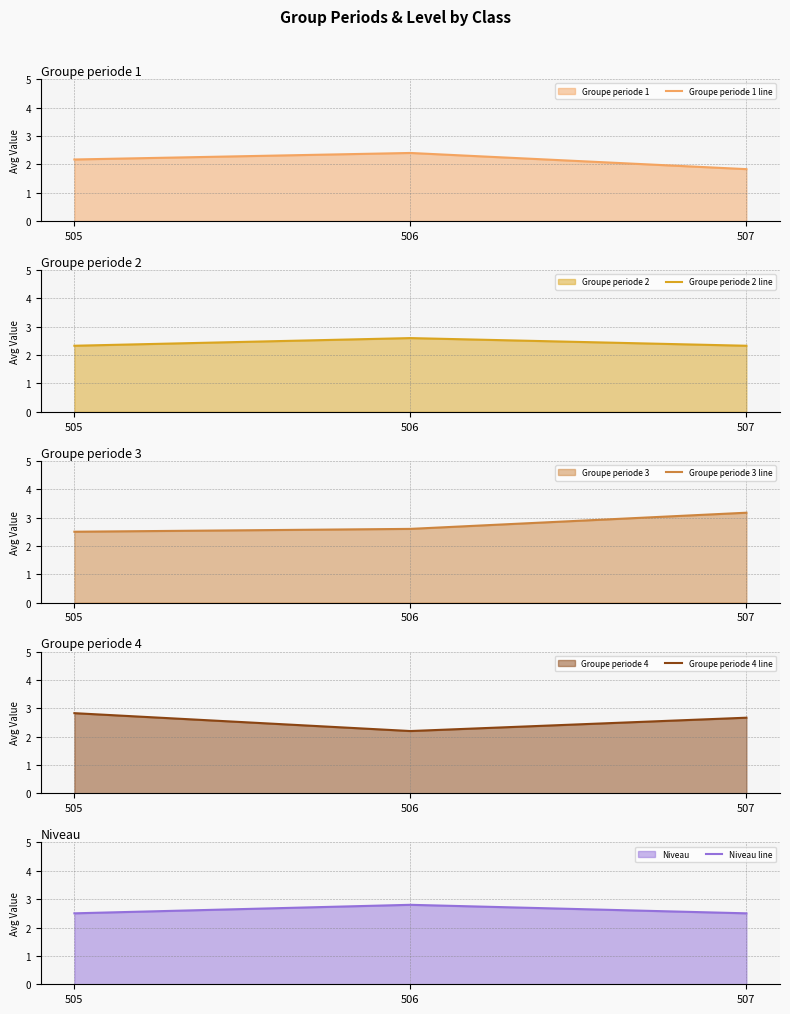

Is the value of Groupe periode 4 line at 505 greater than the value of Groupe periode 1 line at 507?

Yes